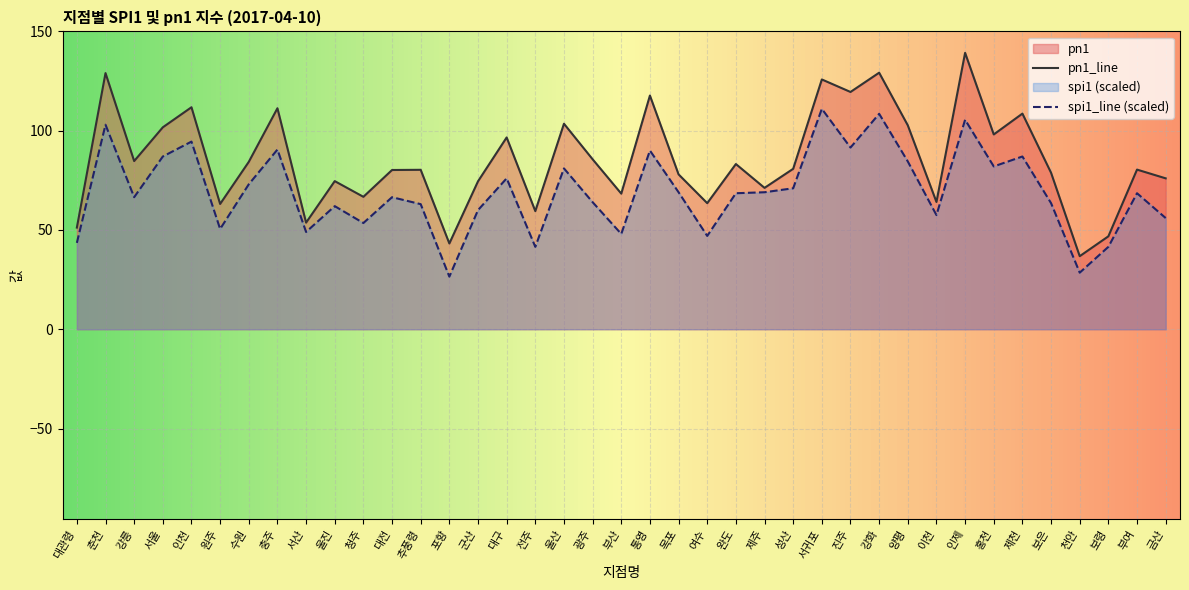

The pn1 series shows 37.0 at 서산. True or false?

False